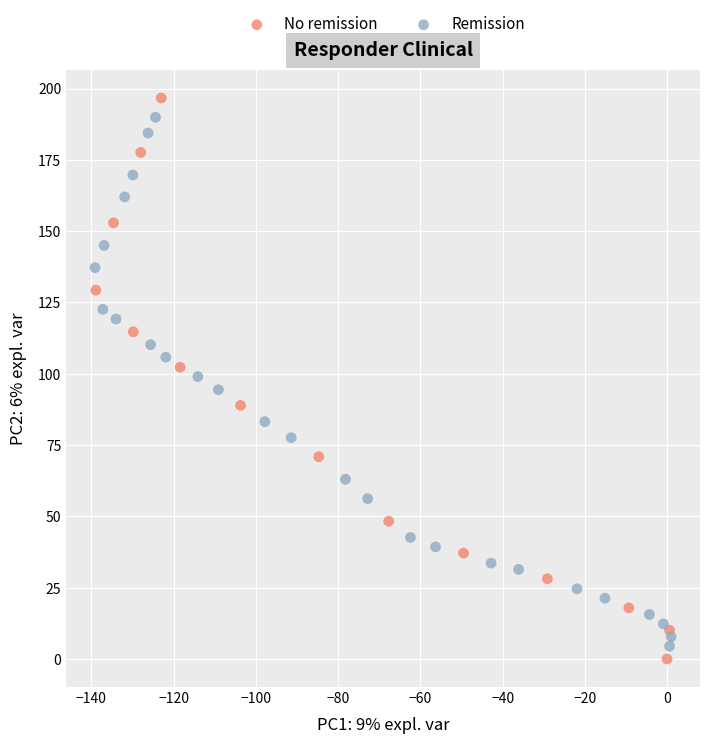

What are all the series names shown in the legend?

No remission, Remission